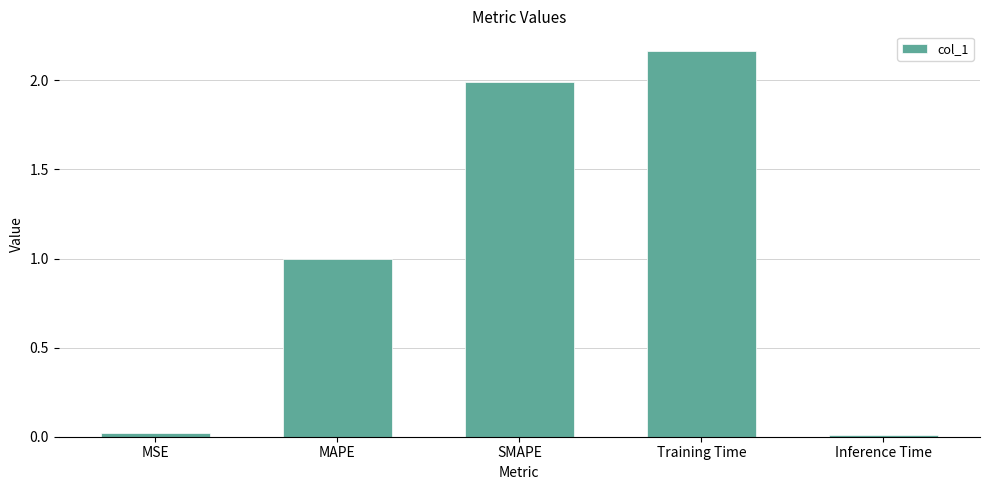

What is the label of the 1st bar from the right?

Inference Time